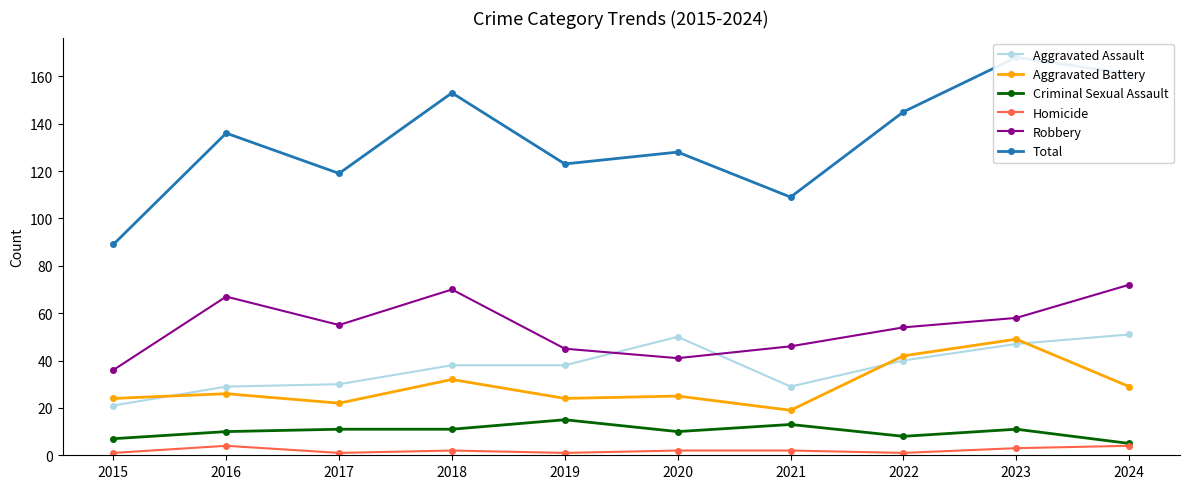

List the series in order of their peak value, lowest first.

Homicide, Criminal Sexual Assault, Aggravated Battery, Aggravated Assault, Robbery, Total